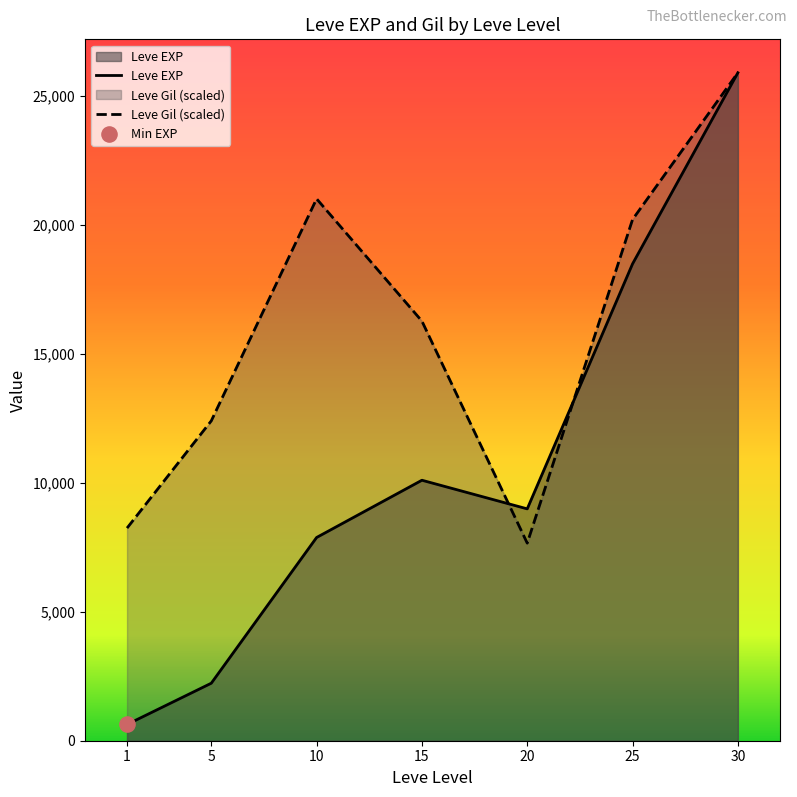

Which series reaches the minimum Y coordinate?

Leve EXP